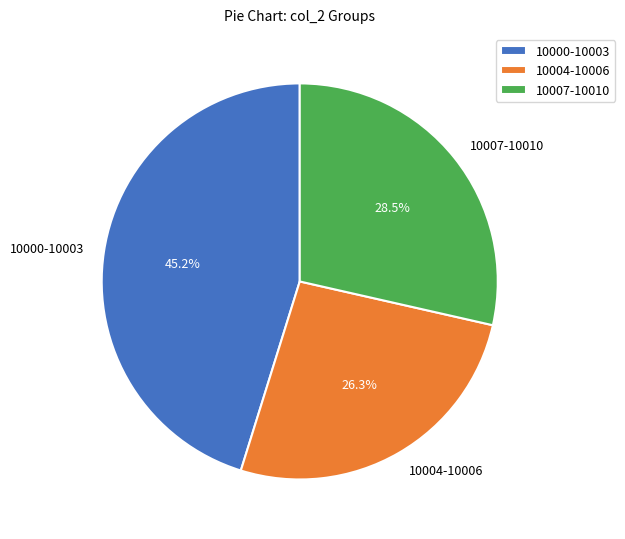

What is the smallest slice in the pie chart?

10004-10006